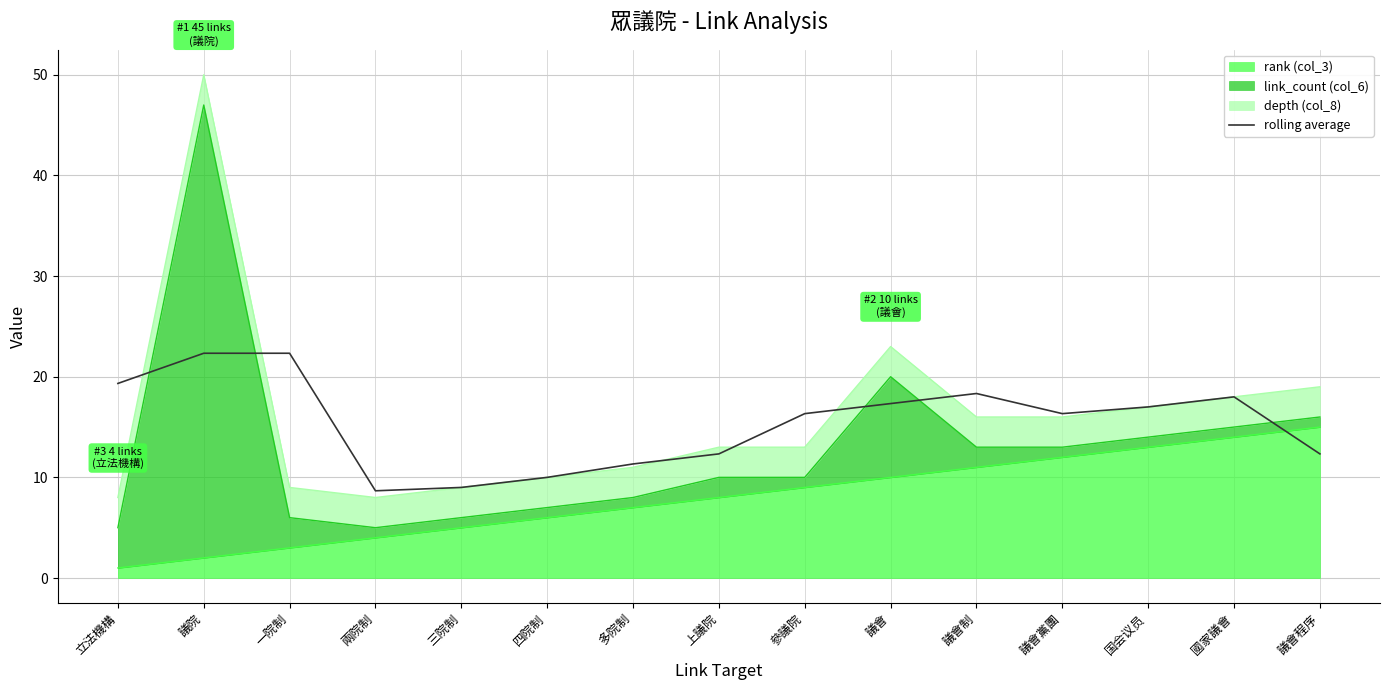

What is the sum of all values?

231.0